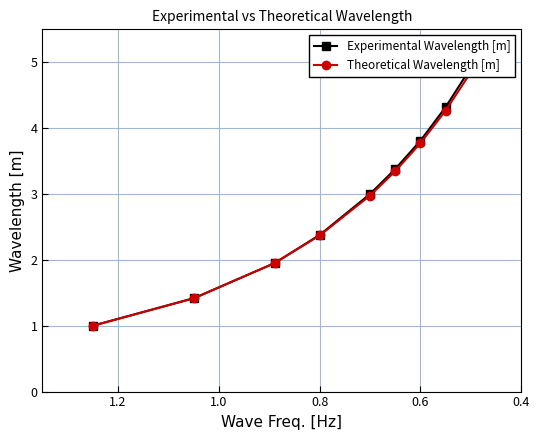

True or false: Theoretical Wavelength [m] has more than 0 interior local peaks.

False